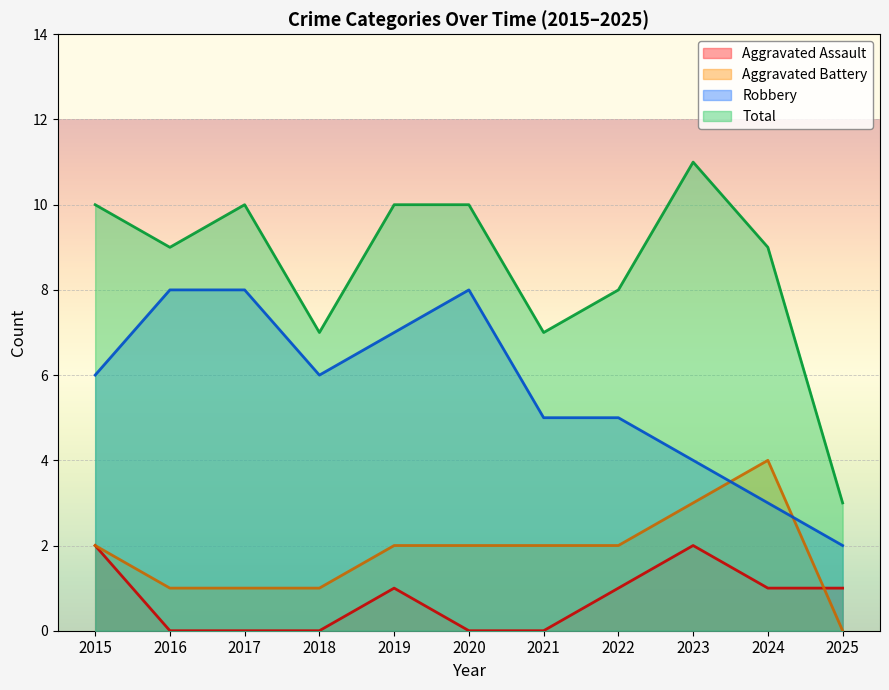

At how many categories does at least one series exceed 7?

8